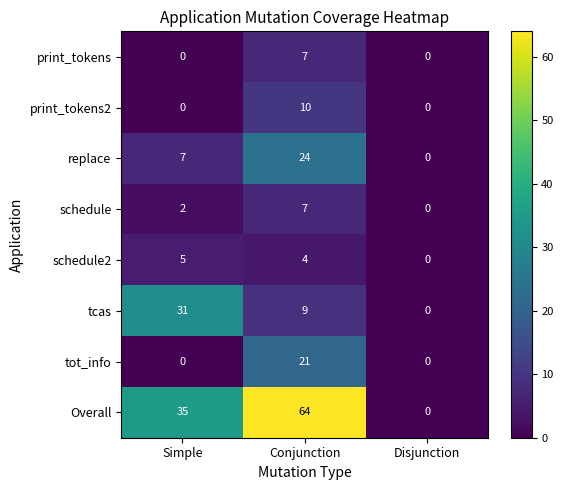

Reading left to right, list all the values displayed in this chart.

print_tokens: Simple=0	Conjunction=7	Disjunction=0
print_tokens2: Simple=0	Conjunction=10	Disjunction=0
replace: Simple=7	Conjunction=24	Disjunction=0
schedule: Simple=2	Conjunction=7	Disjunction=0
schedule2: Simple=5	Conjunction=4	Disjunction=0
tcas: Simple=31	Conjunction=9	Disjunction=0
tot_info: Simple=0	Conjunction=21	Disjunction=0
Overall: Simple=35	Conjunction=64	Disjunction=0